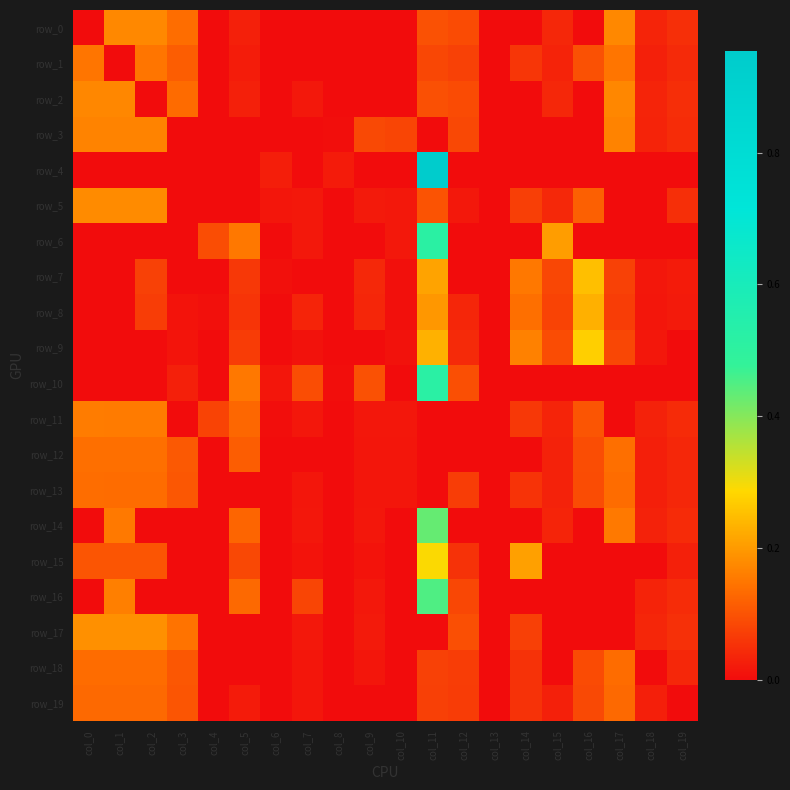

Reading right to left, transcribe all the data shown in this chart.

row_0: 0.0	0.0	0.2	0.0	0.0	0.0	0.0	0.1	0.1	0.0	0.0	0.0	0.0	0.0	0.0	0.0	0.1	0.2	0.2	0.0
row_1: 0.0	0.0	0.1	0.1	0.0	0.1	0.0	0.1	0.1	0.0	0.0	0.0	0.0	0.0	0.0	0.0	0.1	0.1	0.0	0.1
row_2: 0.0	0.0	0.2	0.0	0.0	0.0	0.0	0.1	0.1	0.0	0.0	0.0	0.0	0.0	0.0	0.0	0.1	0.0	0.2	0.2
row_3: 0.0	0.0	0.2	0.0	0.0	0.0	0.0	0.1	0.0	0.1	0.1	0.0	0.0	0.0	0.0	0.0	0.0	0.2	0.2	0.2
row_4: 0.0	0.0	0.0	0.0	0.0	0.0	0.0	0.0	1.0	0.0	0.0	0.0	0.0	0.0	0.0	0.0	0.0	0.0	0.0	0.0
row_5: 0.0	0.0	0.0	0.1	0.0	0.1	0.0	0.0	0.1	0.0	0.0	0.0	0.0	0.0	0.0	0.0	0.0	0.2	0.2	0.2
row_6: 0.0	0.0	0.0	0.0	0.2	0.0	0.0	0.0	0.5	0.0	0.0	0.0	0.0	0.0	0.2	0.1	0.0	0.0	0.0	0.0
row_7: 0.0	0.0	0.1	0.3	0.1	0.2	0.0	0.0	0.2	0.0	0.0	0.0	0.0	0.0	0.1	0.0	0.0	0.1	0.0	0.0
row_8: 0.0	0.0	0.1	0.2	0.1	0.1	0.0	0.0	0.2	0.0	0.0	0.0	0.0	0.0	0.1	0.0	0.0	0.1	0.0	0.0
row_9: 0.0	0.0	0.1	0.3	0.1	0.2	0.0	0.0	0.2	0.0	0.0	0.0	0.0	0.0	0.1	0.0	0.0	0.0	0.0	0.0
row_10: 0.0	0.0	0.0	0.0	0.0	0.0	0.0	0.1	0.5	0.0	0.1	0.0	0.1	0.0	0.2	0.0	0.0	0.0	0.0	0.0
row_11: 0.0	0.0	0.0	0.1	0.0	0.1	0.0	0.0	0.0	0.0	0.0	0.0	0.0	0.0	0.1	0.1	0.0	0.2	0.2	0.2
row_12: 0.0	0.0	0.1	0.1	0.0	0.0	0.0	0.0	0.0	0.0	0.0	0.0	0.0	0.0	0.1	0.0	0.1	0.1	0.1	0.1
row_13: 0.0	0.0	0.1	0.1	0.0	0.1	0.0	0.1	0.0	0.0	0.0	0.0	0.0	0.0	0.0	0.0	0.1	0.1	0.1	0.1
row_14: 0.0	0.0	0.2	0.0	0.0	0.0	0.0	0.0	0.4	0.0	0.0	0.0	0.0	0.0	0.1	0.0	0.0	0.0	0.2	0.0
row_15: 0.0	0.0	0.0	0.0	0.0	0.2	0.0	0.1	0.3	0.0	0.0	0.0	0.0	0.0	0.1	0.0	0.0	0.1	0.1	0.1
row_16: 0.0	0.0	0.0	0.0	0.0	0.0	0.0	0.1	0.5	0.0	0.0	0.0	0.1	0.0	0.1	0.0	0.0	0.0	0.2	0.0
row_17: 0.1	0.0	0.0	0.0	0.0	0.1	0.0	0.1	0.0	0.0	0.0	0.0	0.0	0.0	0.0	0.0	0.1	0.2	0.2	0.2
row_18: 0.0	0.0	0.1	0.1	0.0	0.1	0.0	0.1	0.1	0.0	0.0	0.0	0.0	0.0	0.0	0.0	0.1	0.1	0.1	0.1
row_19: 0.0	0.0	0.1	0.1	0.0	0.1	0.0	0.1	0.1	0.0	0.0	0.0	0.0	0.0	0.0	0.0	0.1	0.1	0.1	0.1